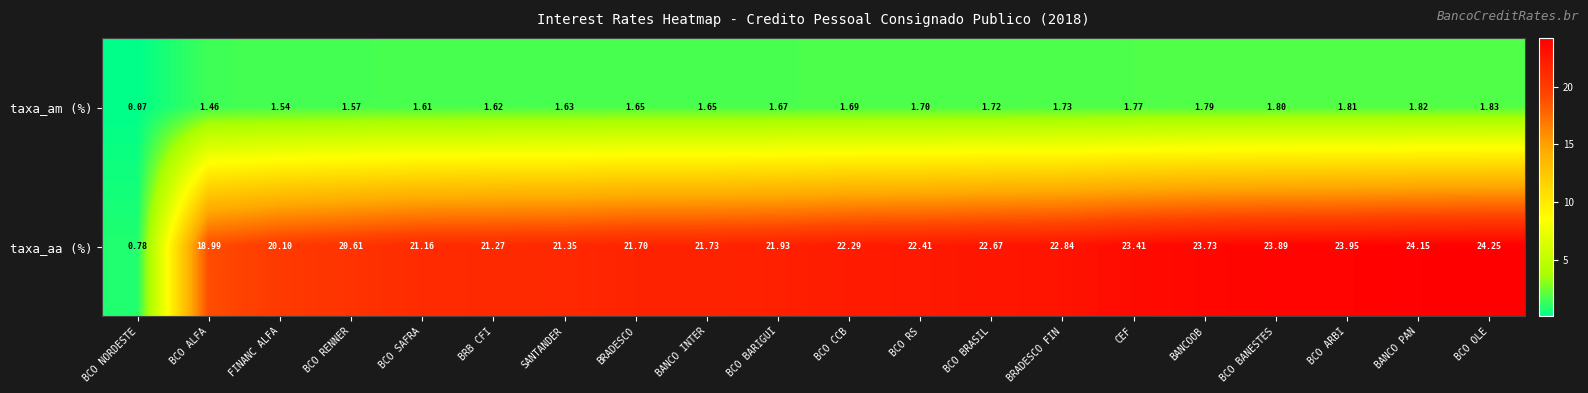

Which series changed the most between BCO RENNER and BCO OLE?

taxa_aa (%)